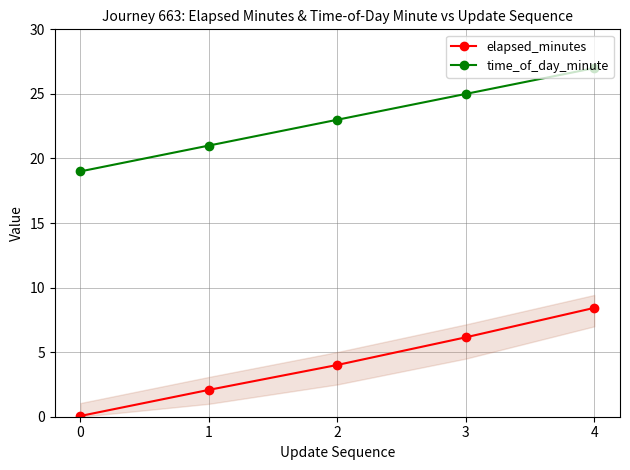

What are all the series names shown in the legend?

elapsed_minutes, time_of_day_minute